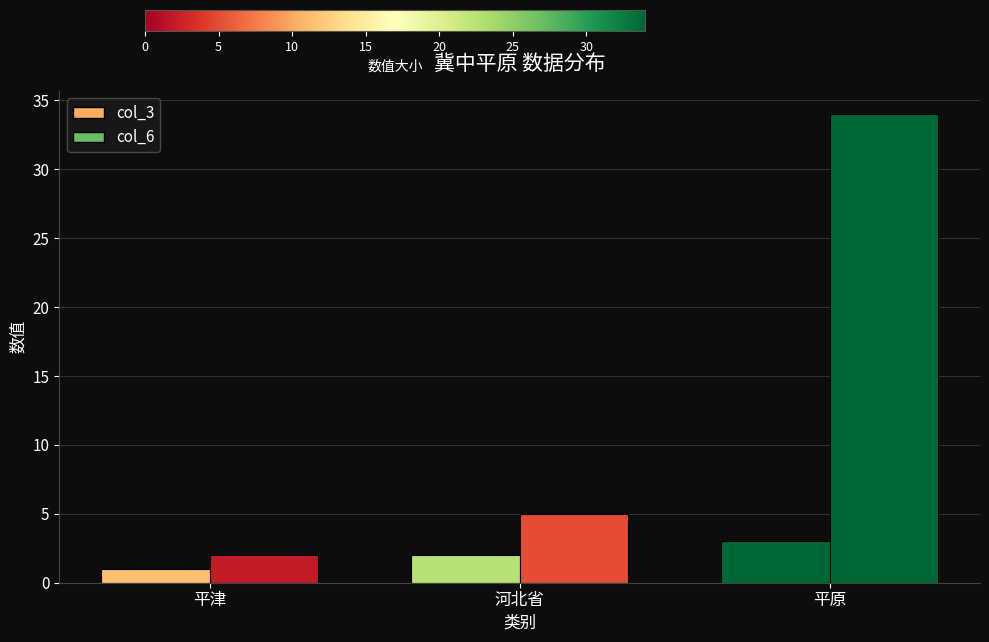

Are the bars grouped side by side (vs. stacked)?

Yes